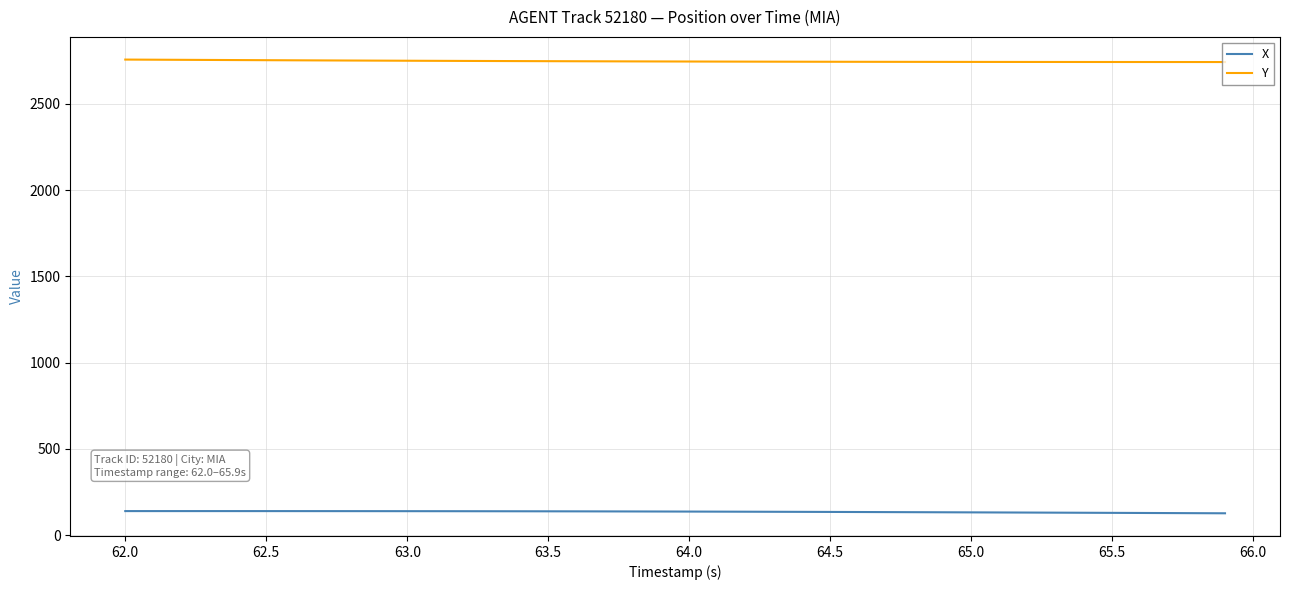

What is the maximum value for Y?

2756.9